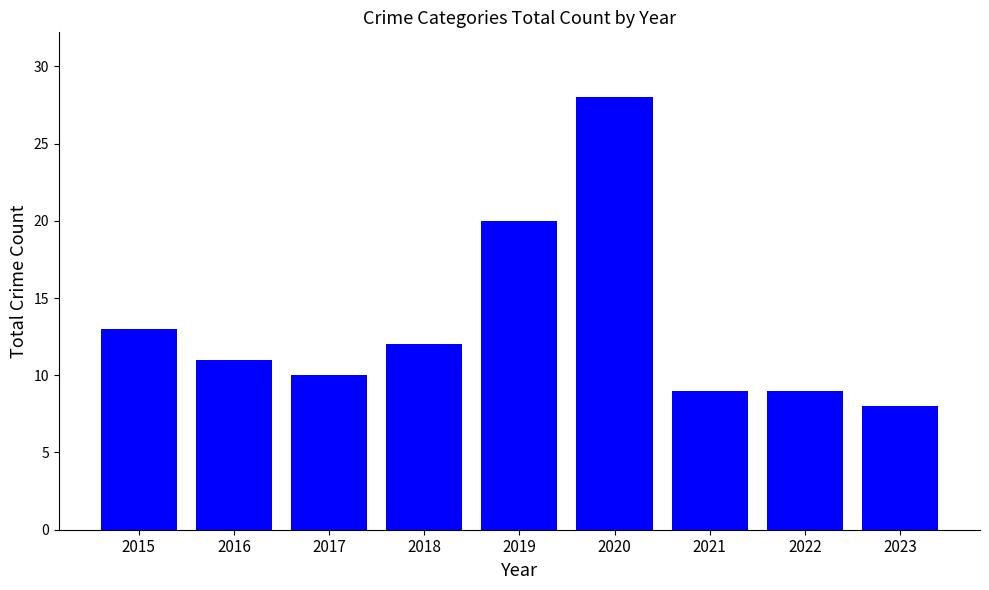

What is the approximate value at 2017, to the nearest 5?

10